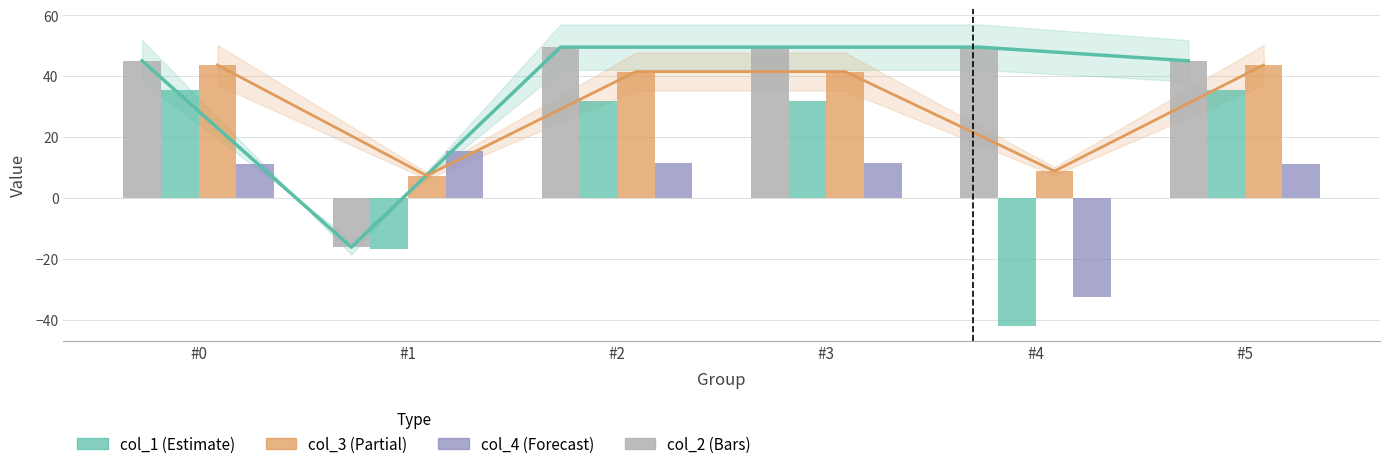

What is the value of the col_2 bar at the 5th from the left?

-41.8